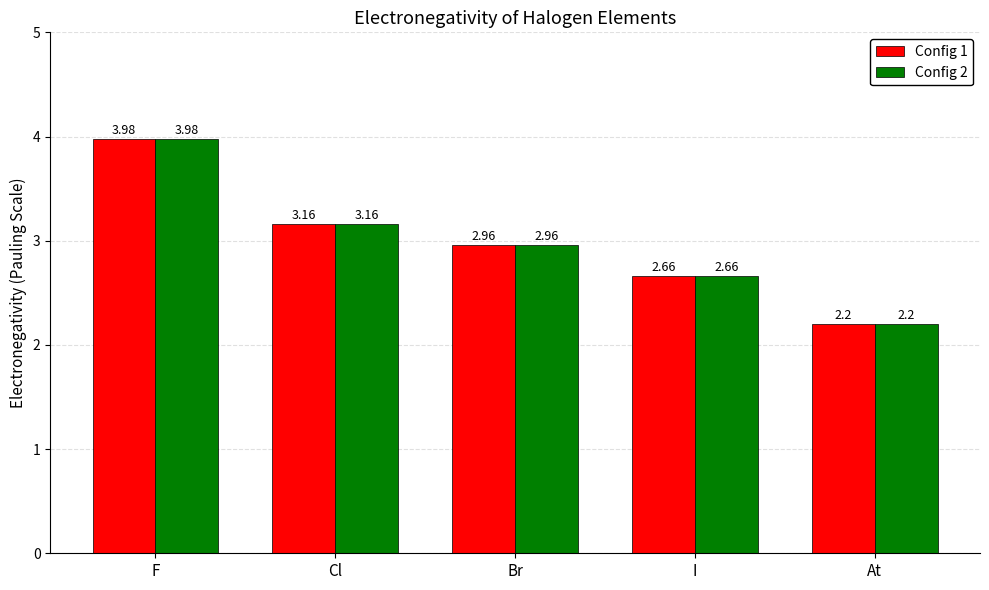

At which category is the sum across all series the highest?

F